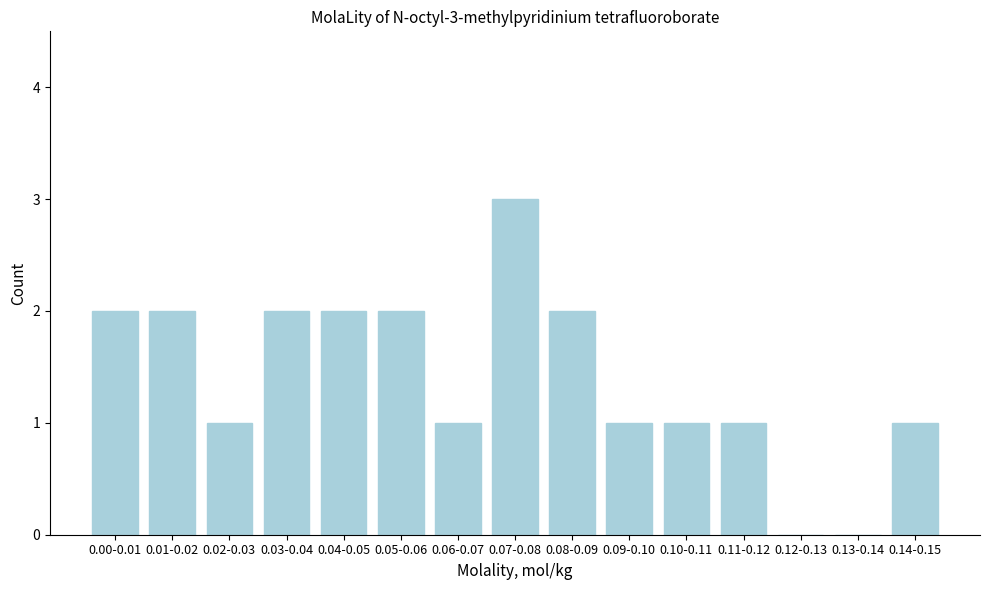

Reading left to right, list all the values displayed in this chart.

0.00-0.01=2	0.01-0.02=2	0.02-0.03=1	0.03-0.04=2	0.04-0.05=2	0.05-0.06=2	0.06-0.07=1	0.07-0.08=3	0.08-0.09=2	0.09-0.10=1	0.10-0.11=1	0.11-0.12=1	0.12-0.13=0	0.13-0.14=0	0.14-0.15=1